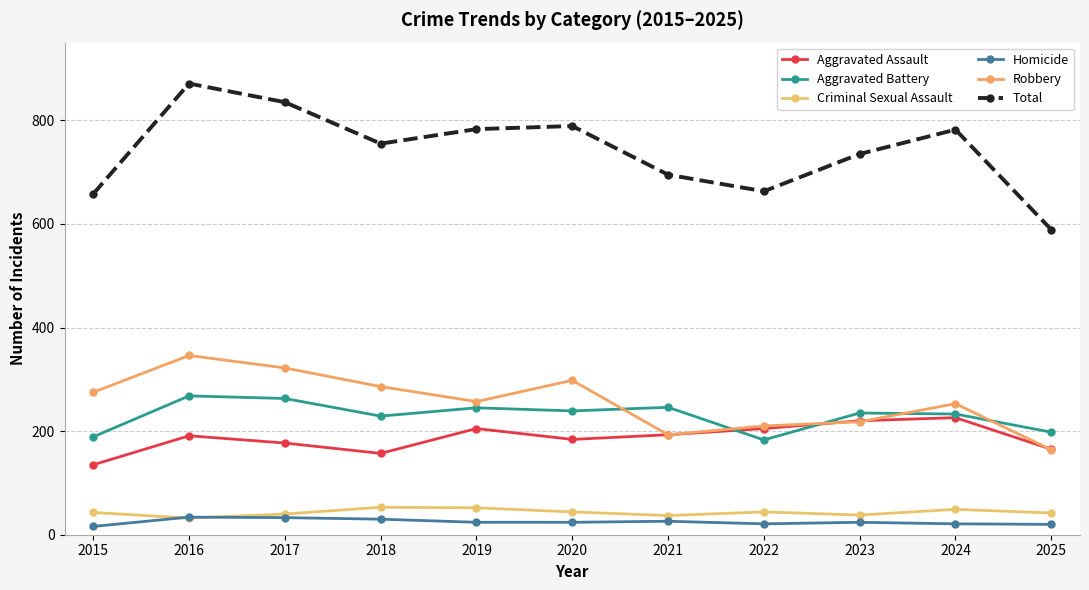

Which series has the largest total across all categories?

Total